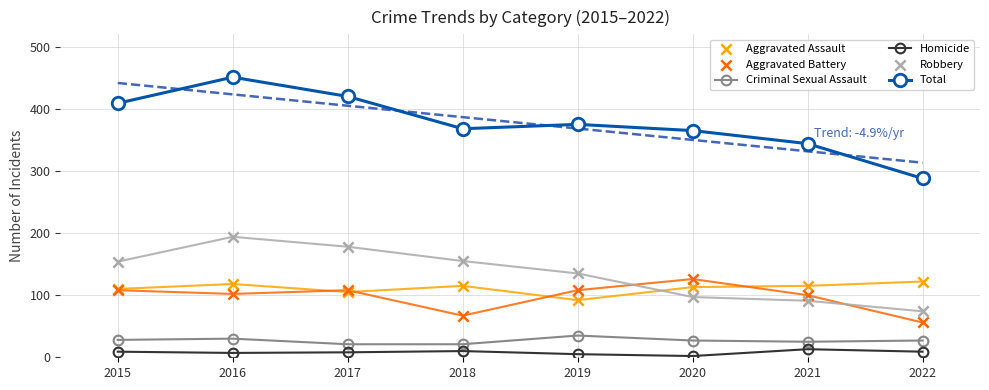

What are all the series names shown in the legend?

Criminal Sexual Assault, Homicide, Total, Aggravated Assault, Aggravated Battery, Robbery